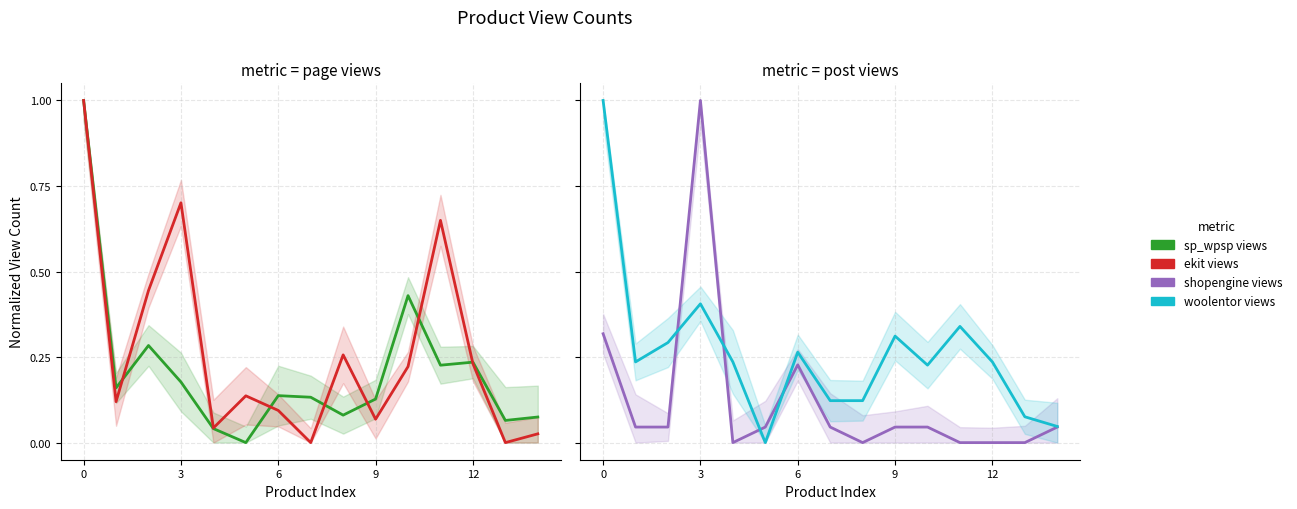

What is the highest value of the shopengine views series?

1.0